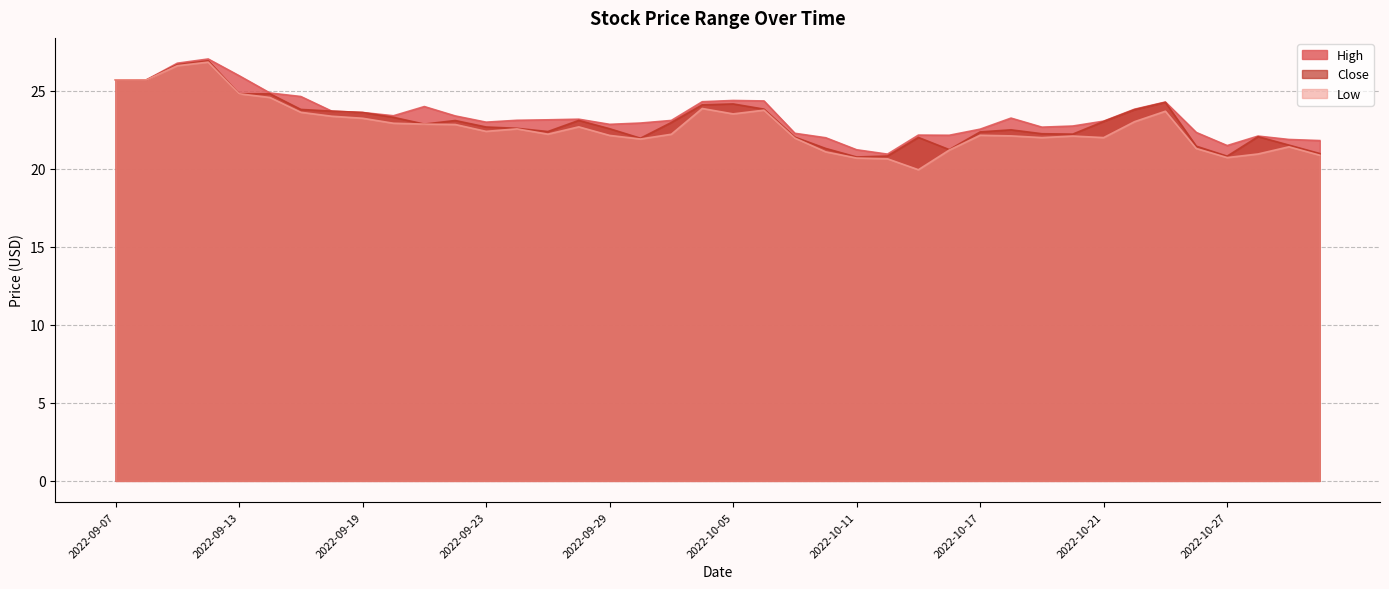

How many lines are shown in the chart?

3